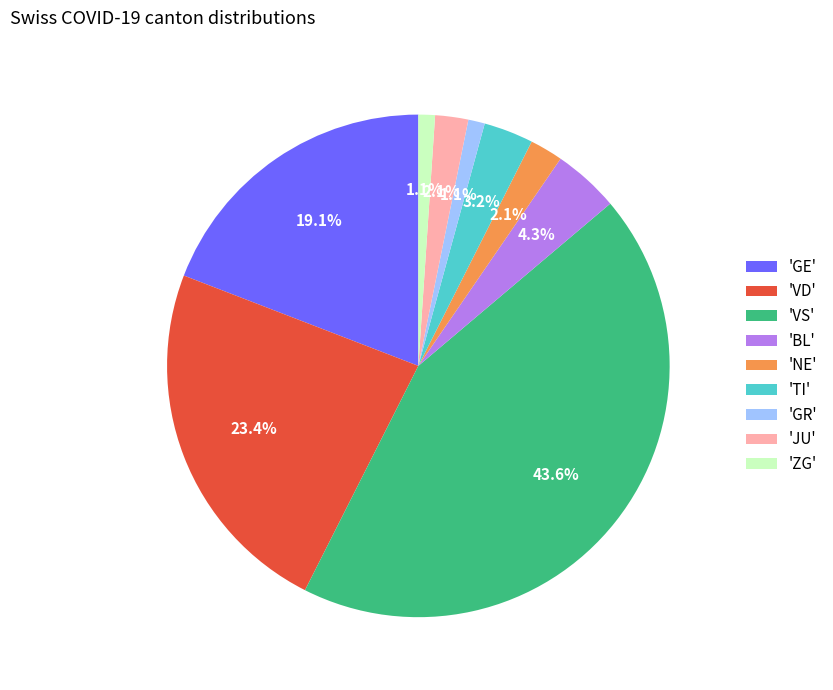

What portion of the pie excludes 'TI'?

96.8%